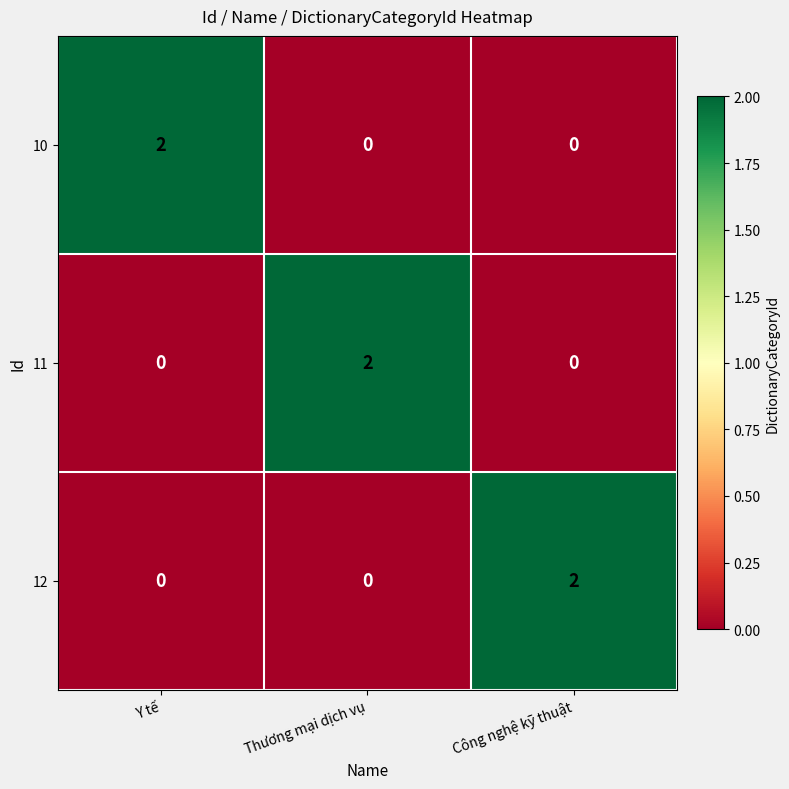

At which label does 10 reach its peak?

Y tế